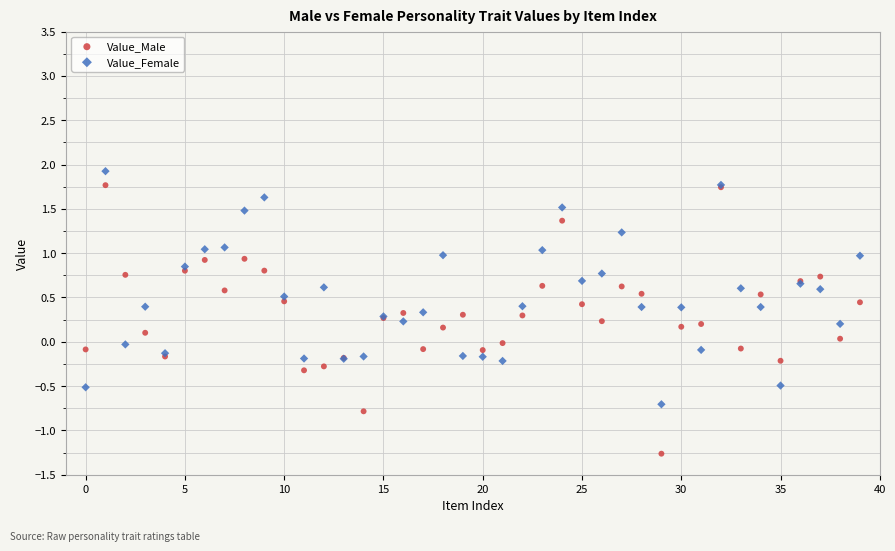

Which series contains the lowest Y value?

Value_Male